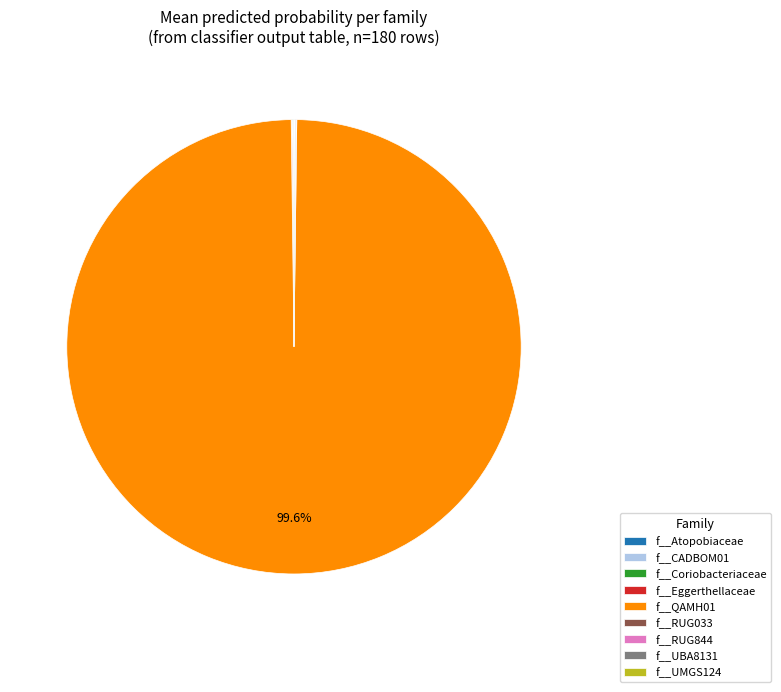

Which category accounts for the majority?

f__QAMH01